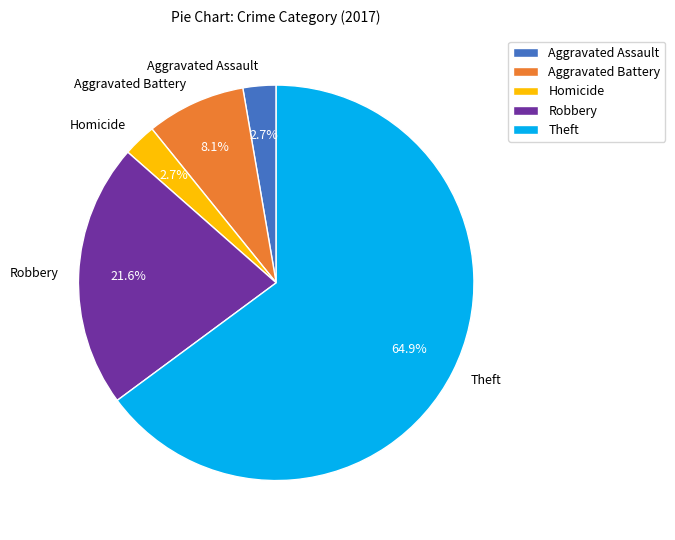

What portion of the pie excludes Aggravated Battery?

91.9%